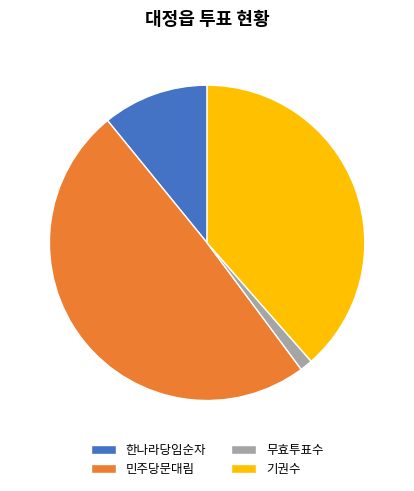

What is the largest slice in the pie chart?

민주당문대림